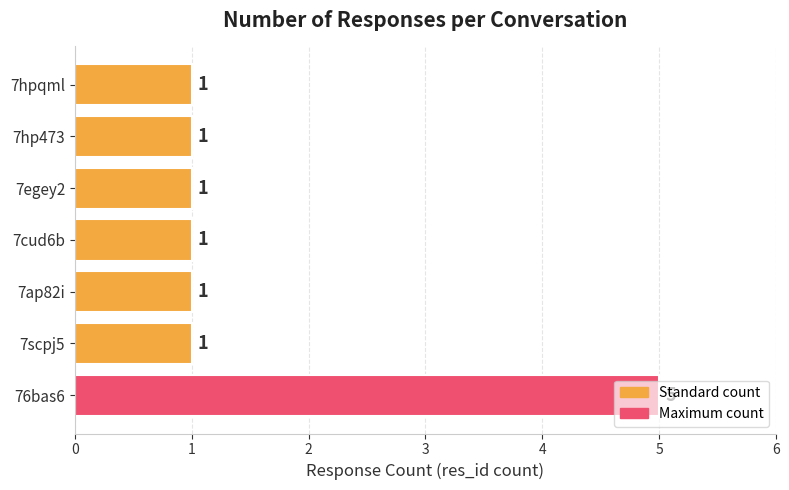

What is the average value?

2